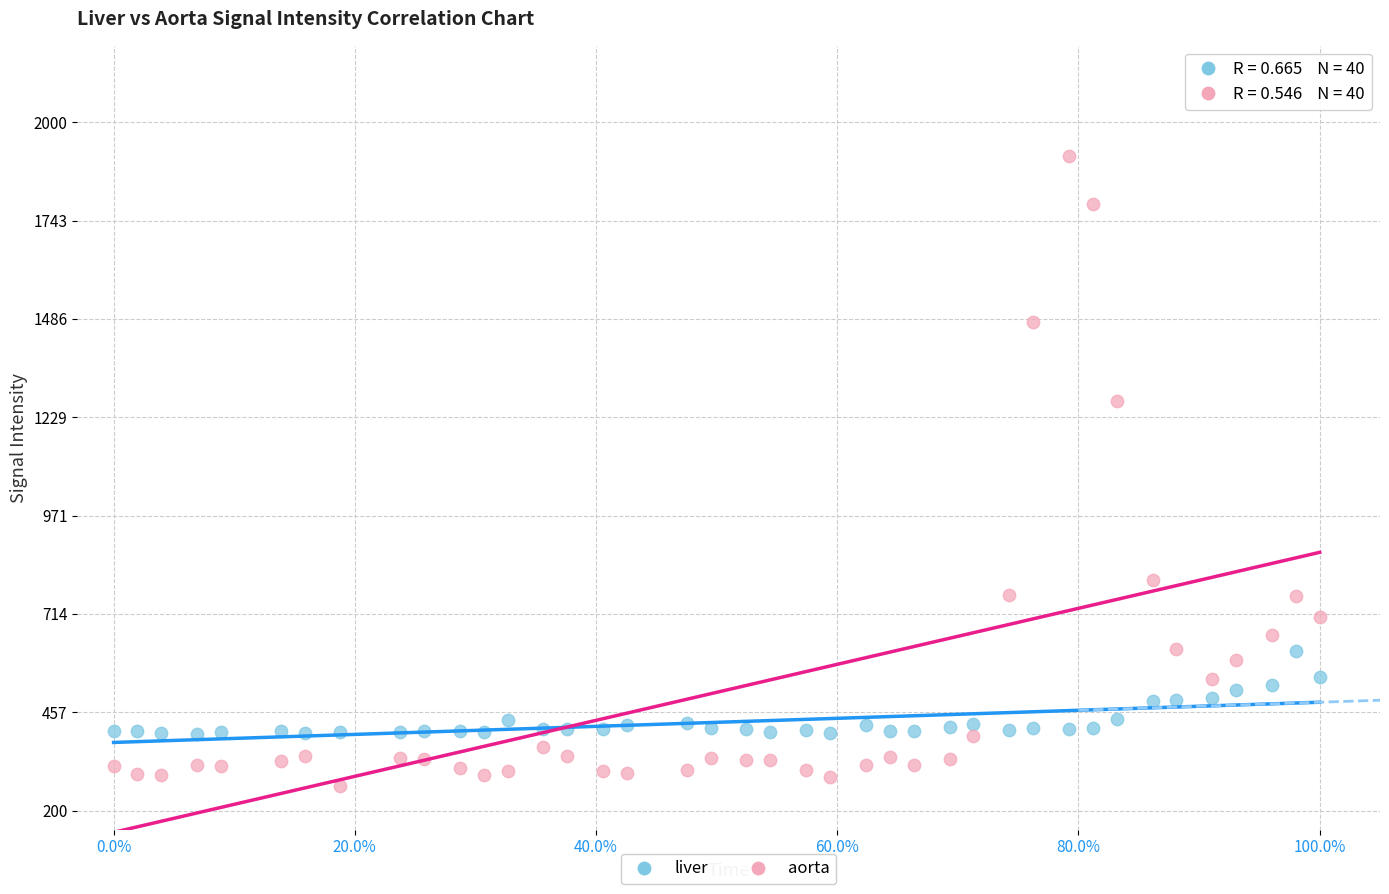

Across all series, what Y value is closest to 1087?

1272.2